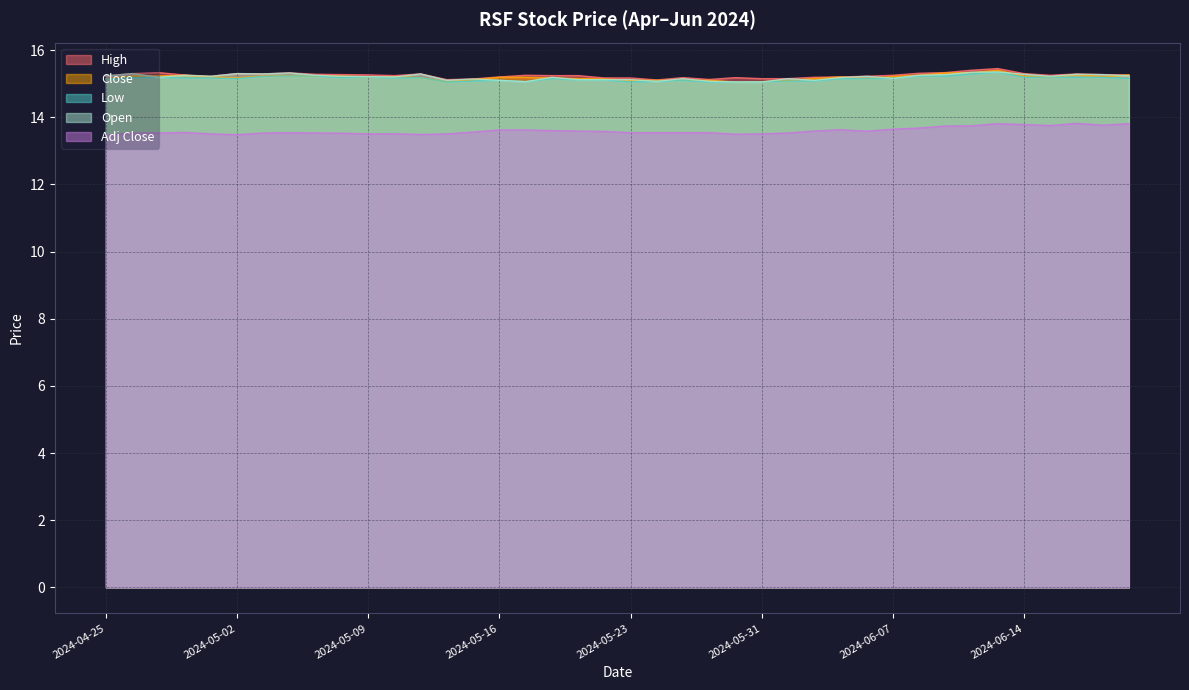

What is the spread (max minus min) of values at 2024-05-01?

1.7